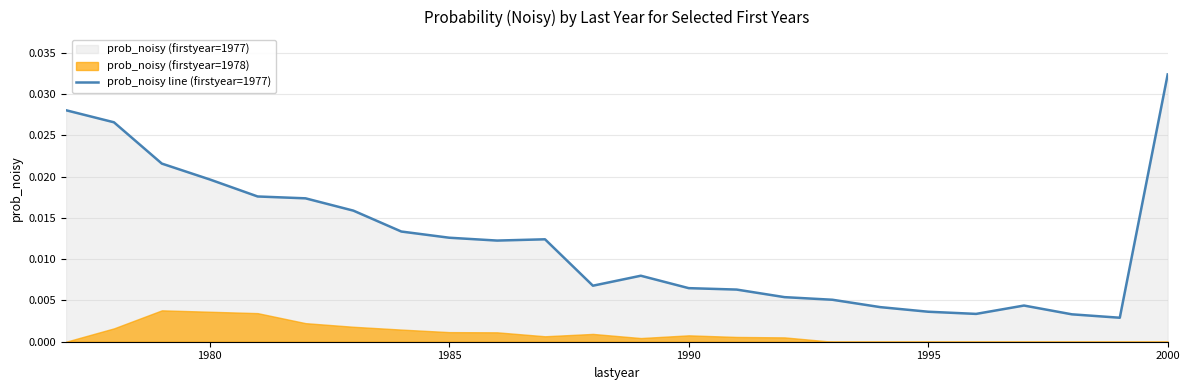

The value at 1985 is 0.0. True or false?

True